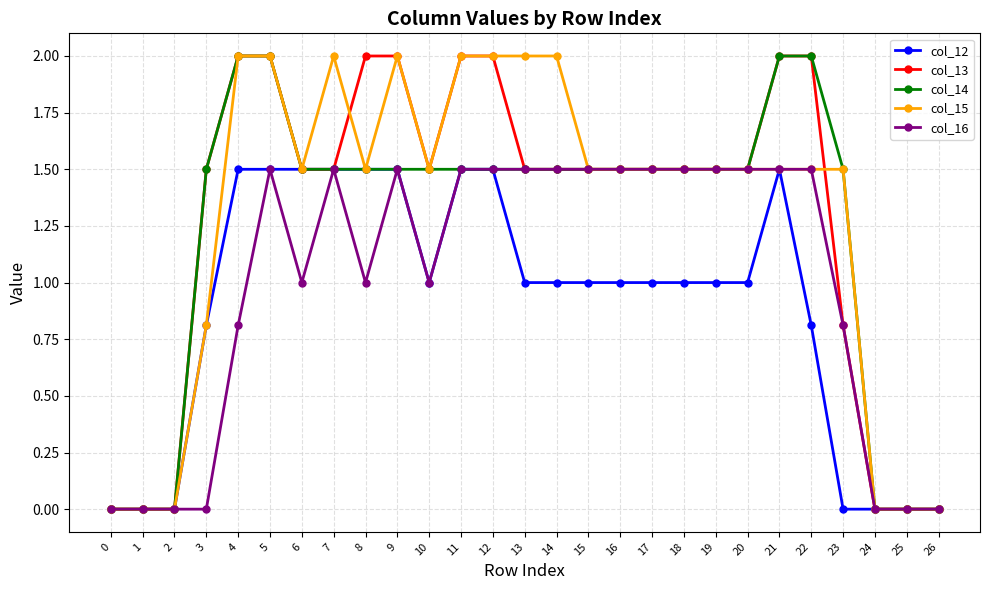

What is the highest value of the col_15 series?

2.0